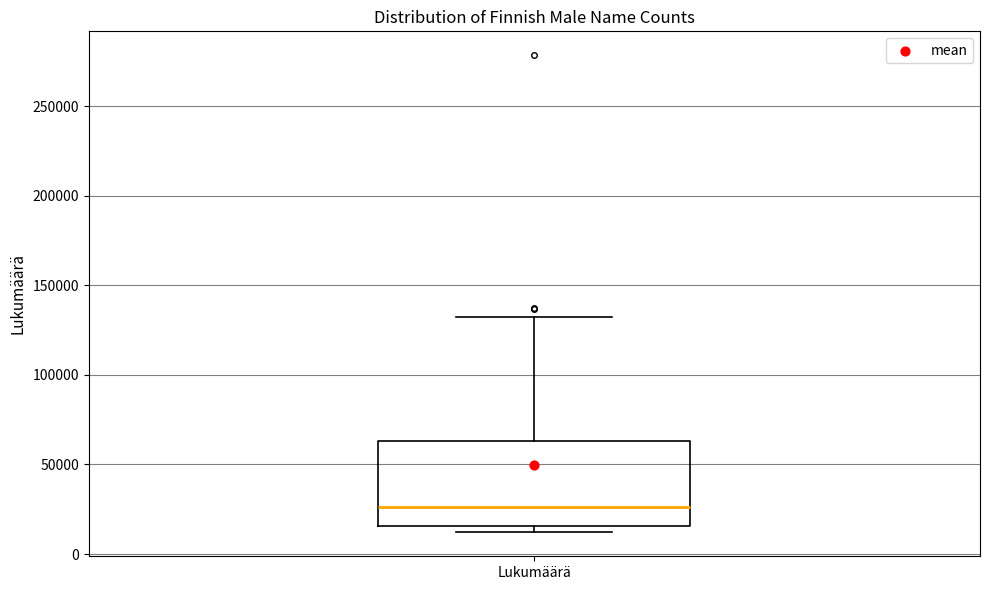

Where is the lower edge of the box for Lukumäärä on the y-axis? The values are not printed on the chart, so give them approximately, as read against the axis.

15000